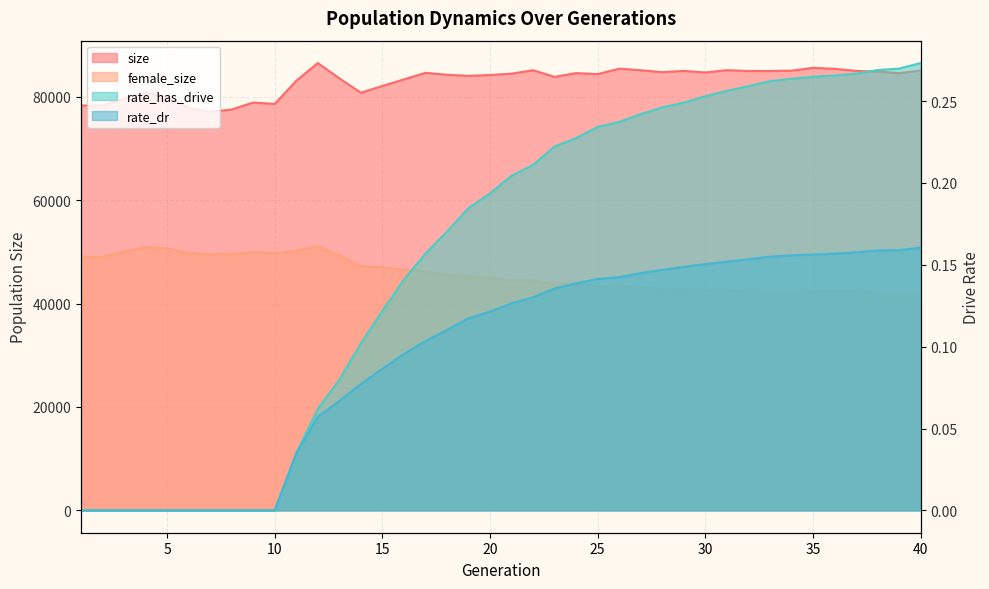

What is the difference between the female_size values at 13 and 3?

688.0